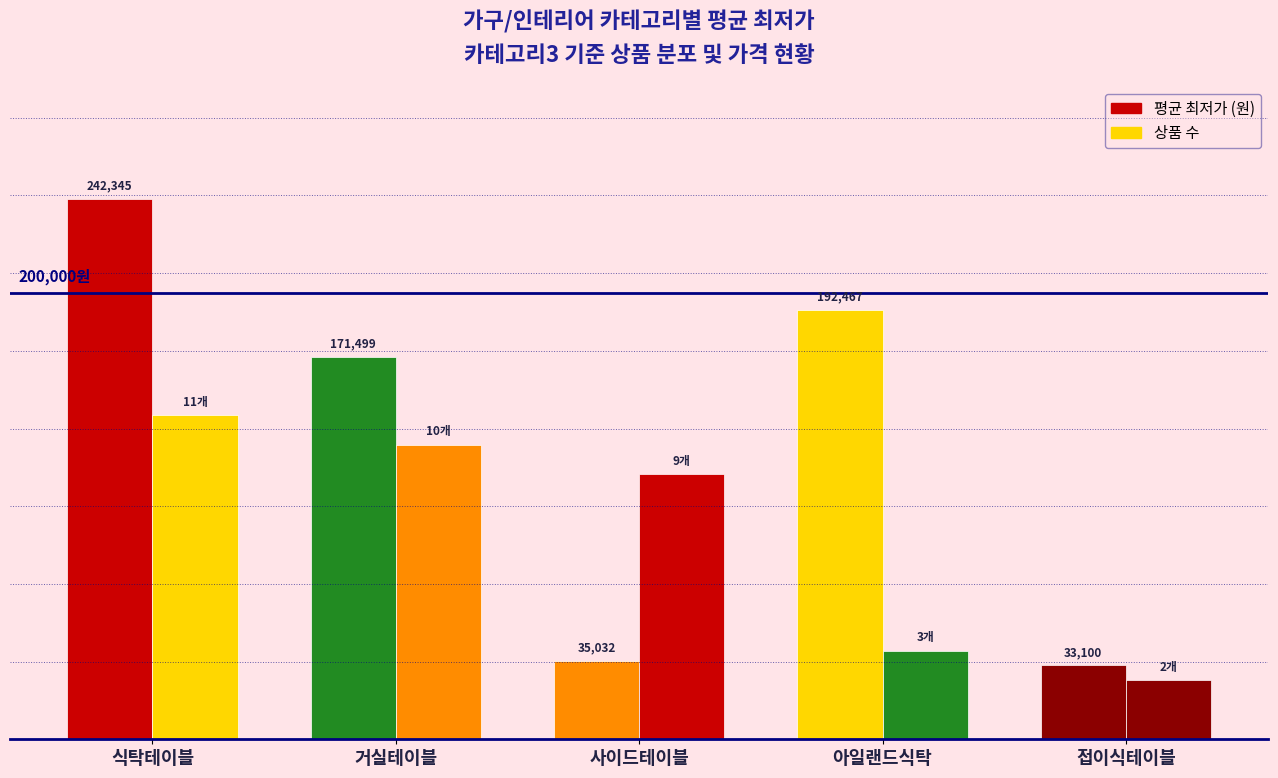

Between 사이드테이블 and 식탁테이블, which is larger?

식탁테이블